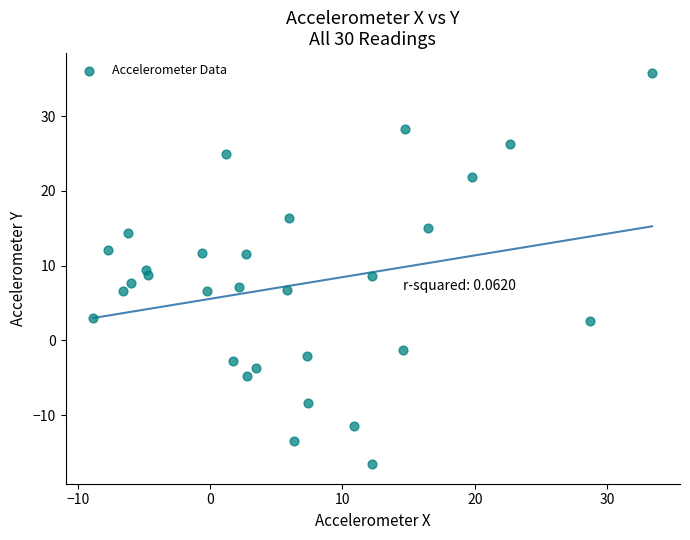

What is the range of X values (max minus min)?

42.2